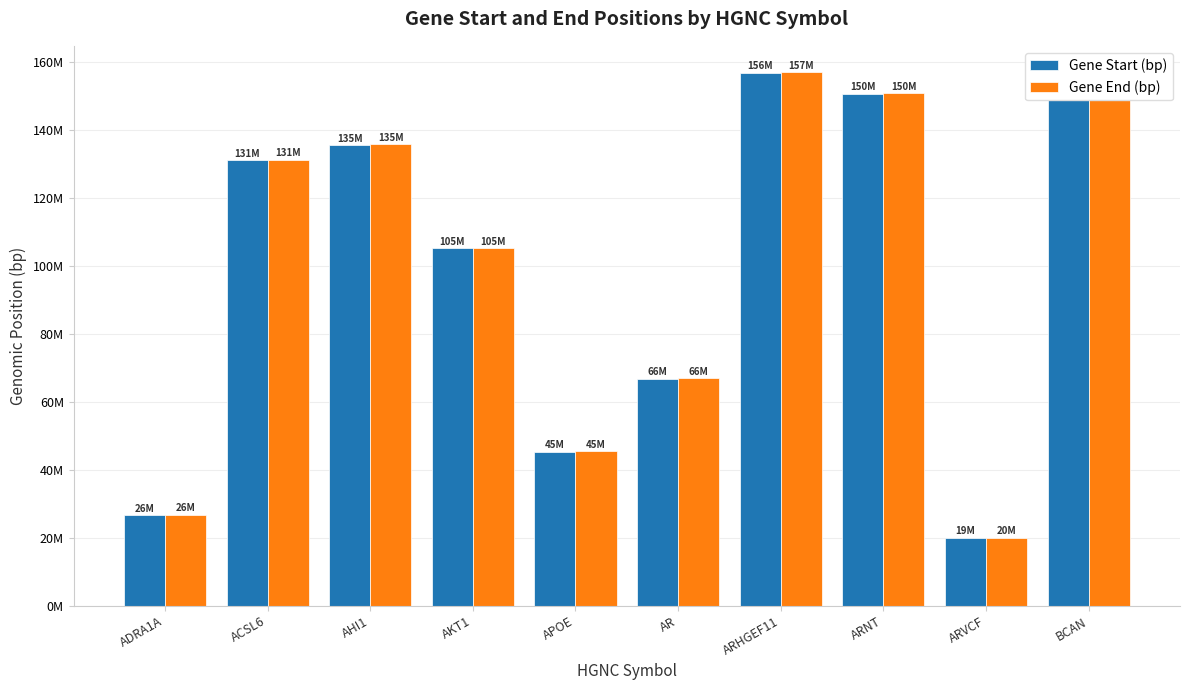

The value of Gene End (bp) at APOE is 25802764. True or false?

False